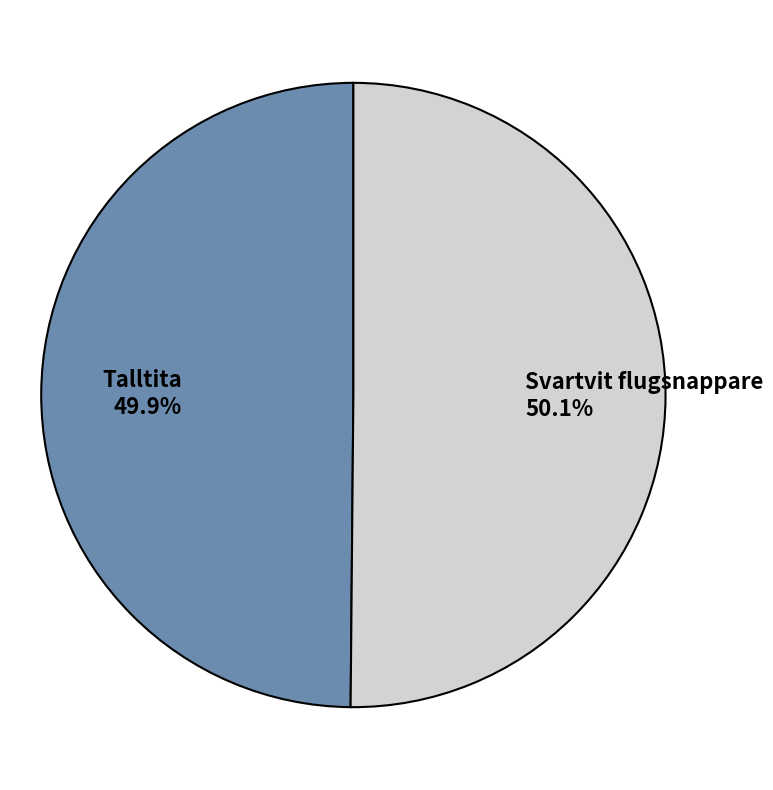

To the nearest percent, what is the combined percentage of Talltita and Svartvit flugsnappare?

100%